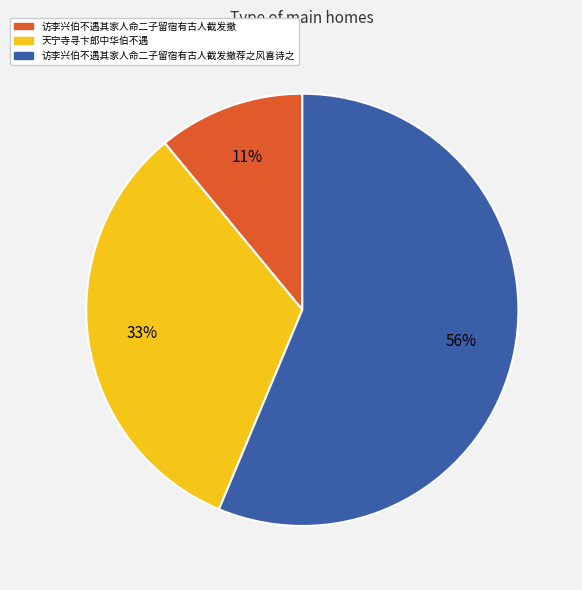

True or false: 访李兴伯不遇其家人命二子留宿有古人截发撤荐之风喜诗之 accounts for 56% of the total.

True